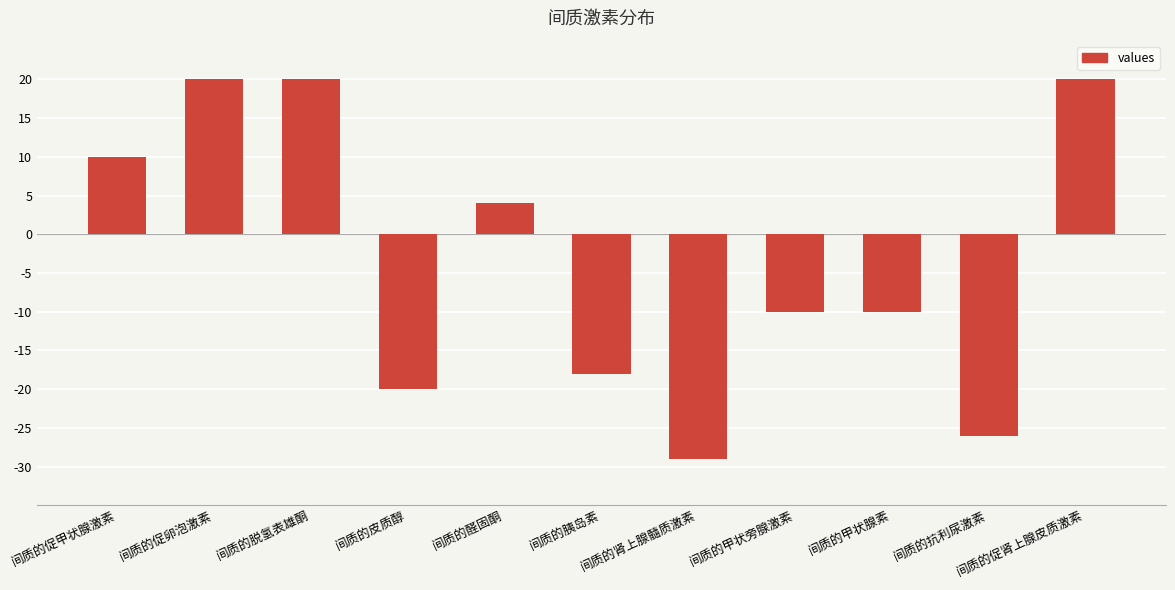

Which category has the lowest value across all series?

间质的肾上腺髓质激素